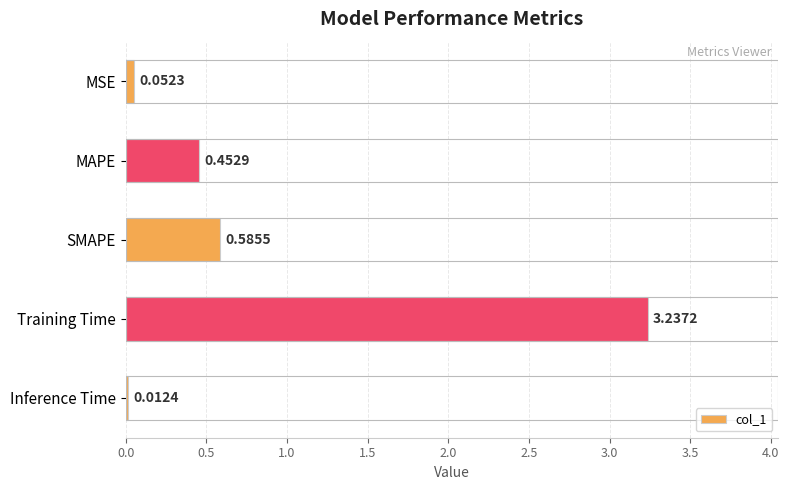

How many bars are there in total?

5